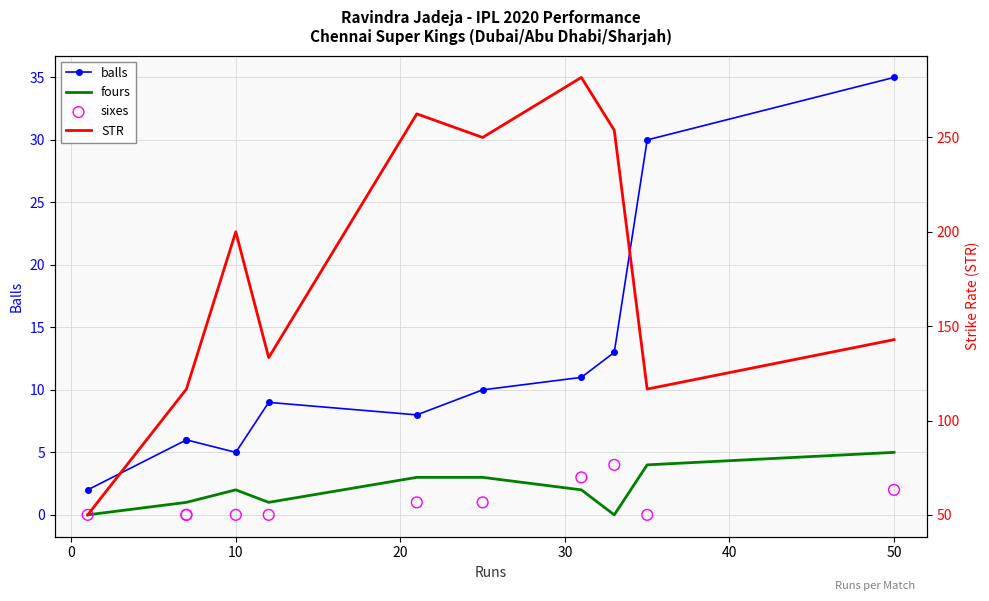

Which series has the widest spread of Y values?

STR